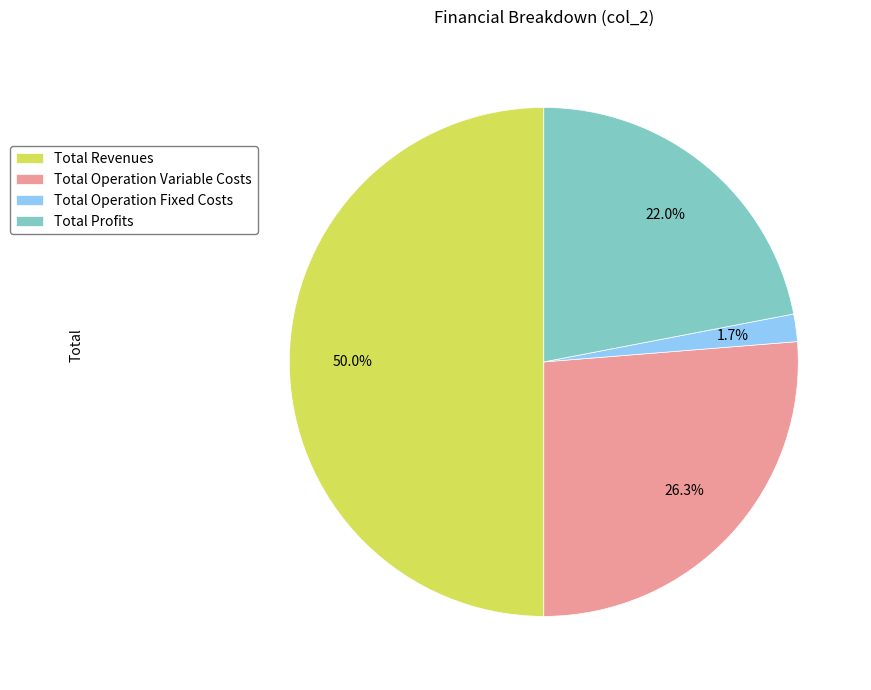

Does Total Operation Variable Costs account for over 50% of the chart?

No